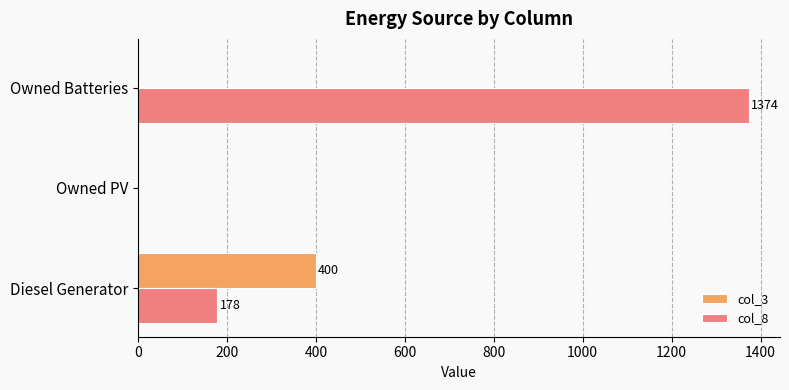

Is it true that col_3 equals 400 at Diesel Generator?

True